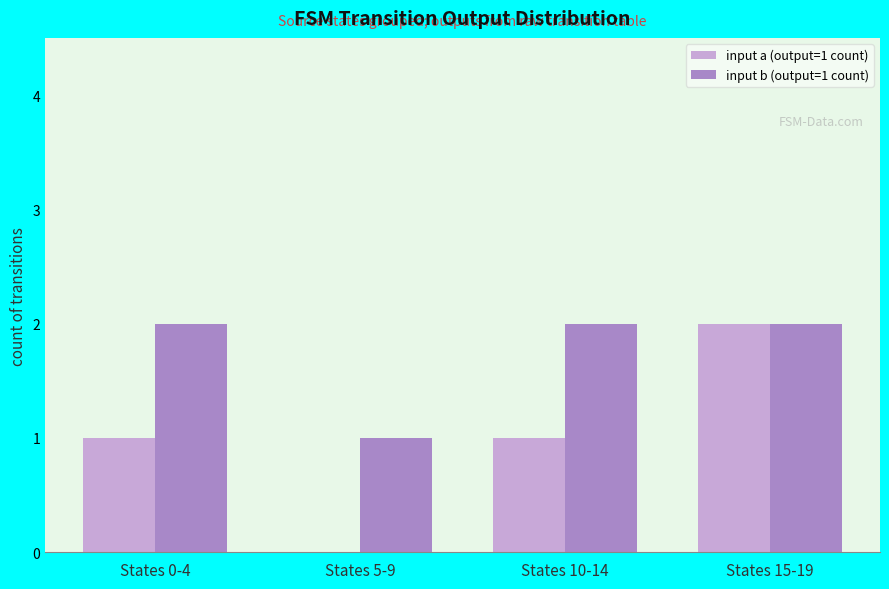

The input a (output=1 count) series shows -1 at States 5-9. True or false?

False